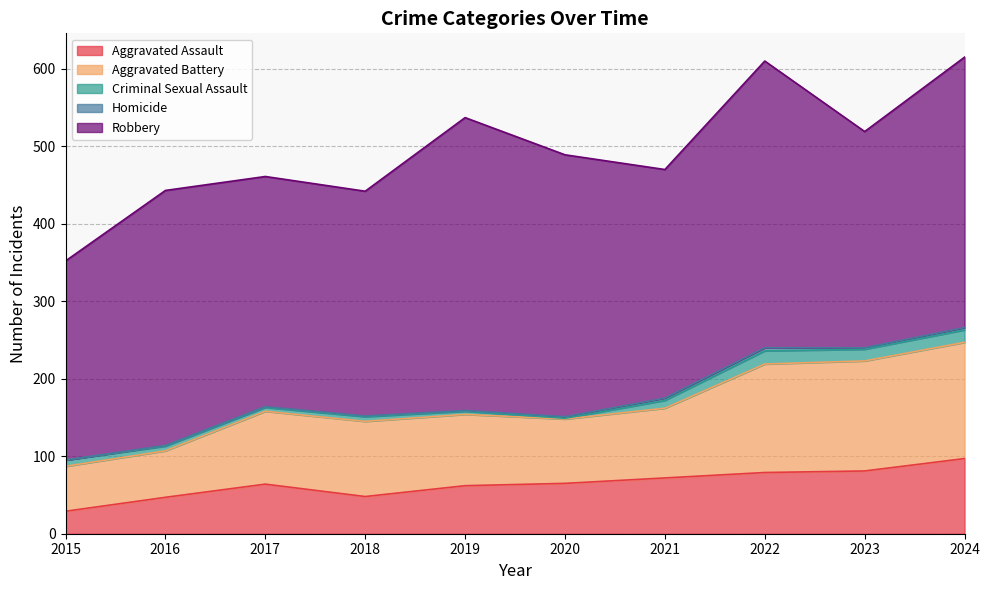

True or false: Aggravated Battery and Homicide intersect in this chart.

False